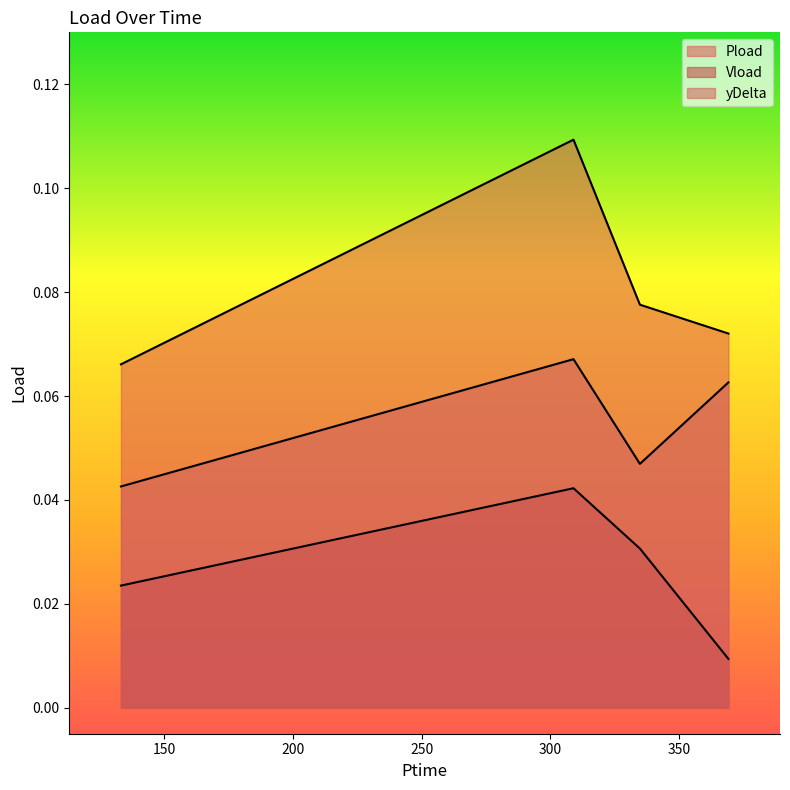

At how many categories does at least one series exceed 0?

4